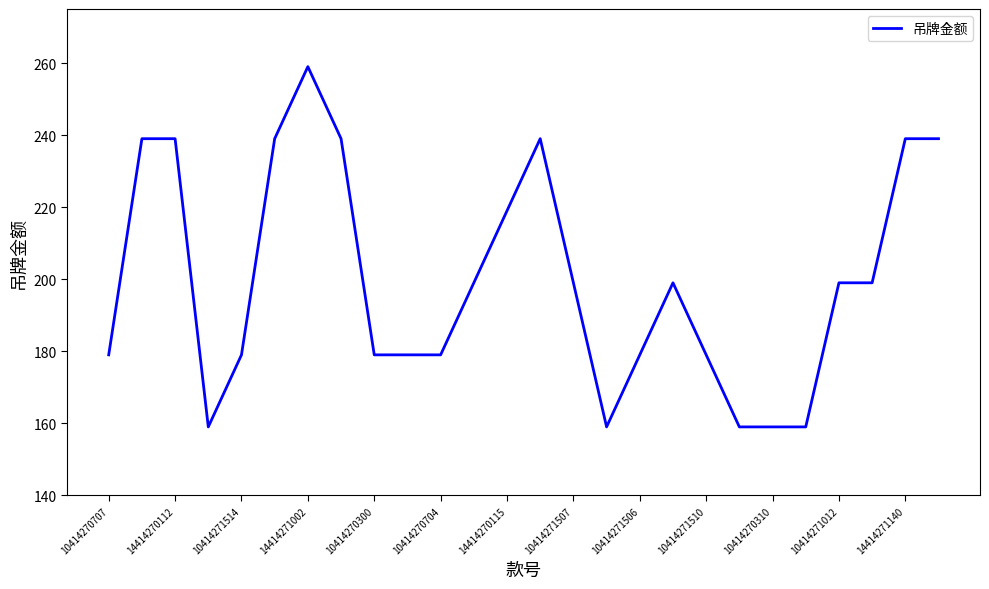

What is the minimum value shown in the chart?

159